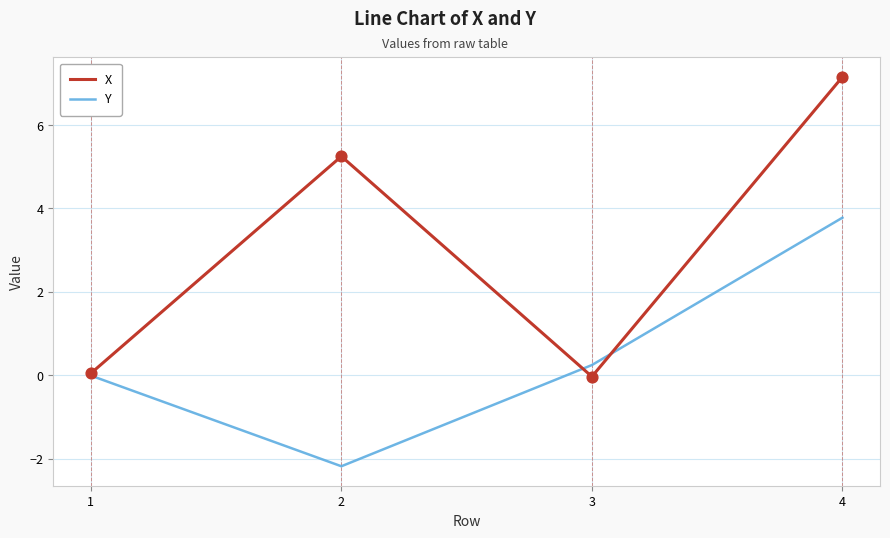

At how many categories does at least one series exceed -1?

4